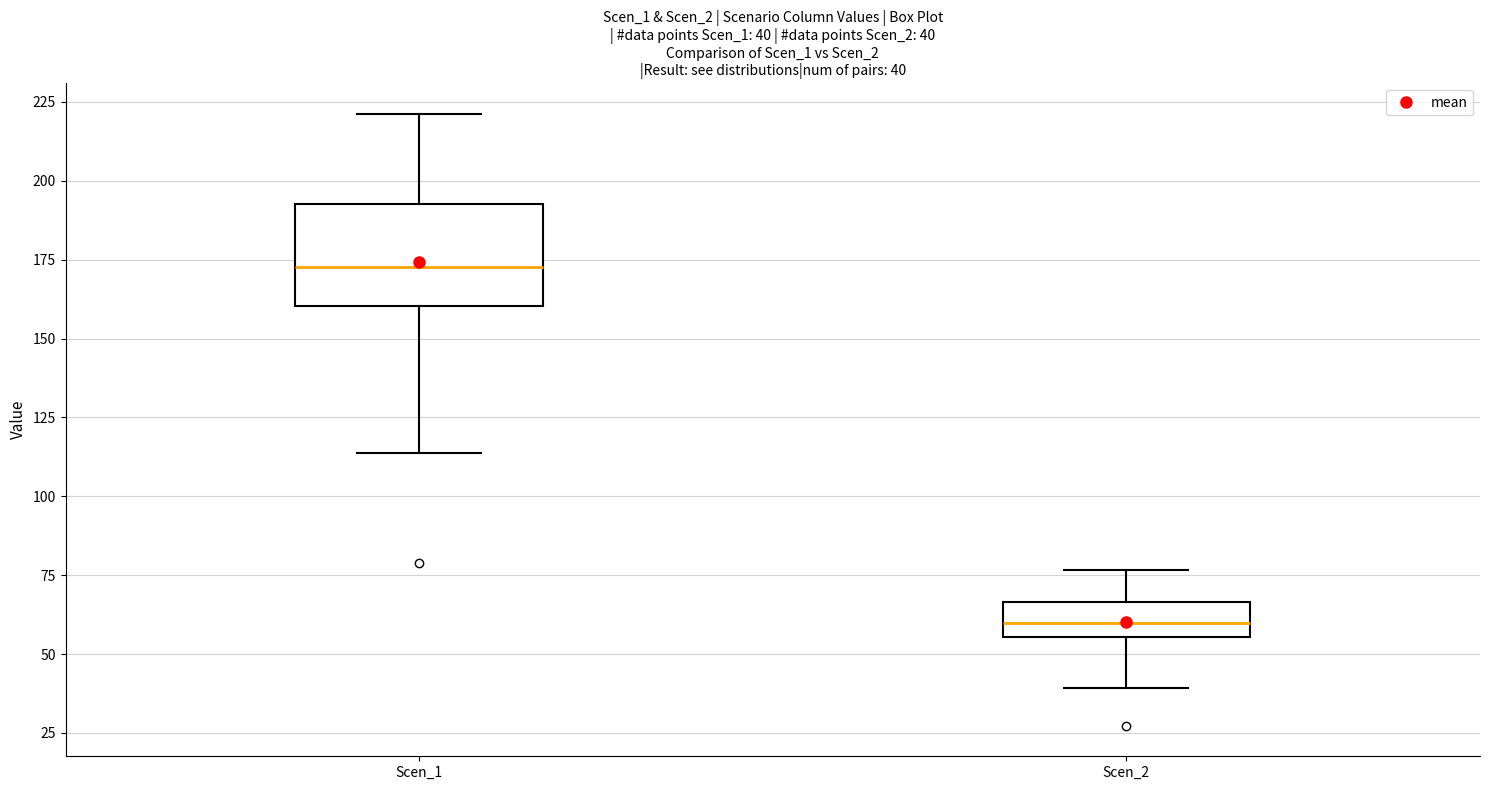

Which box's median line is the lowest?

Scen_2